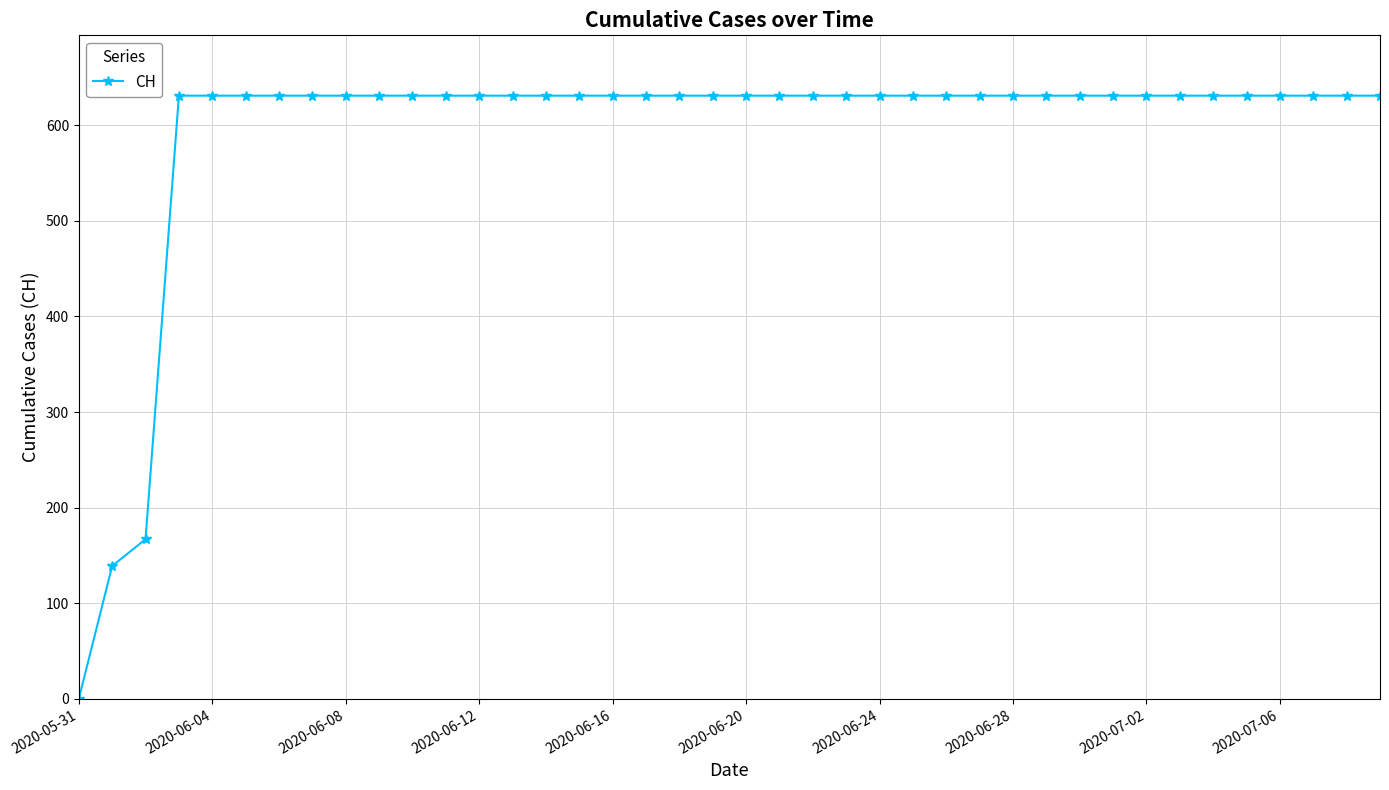

What is the difference between the maximum and minimum values?

631